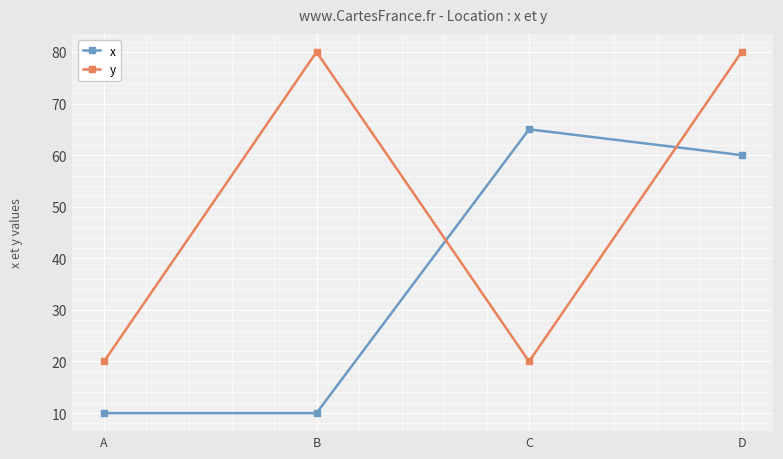

What is the minimum value for y?

20